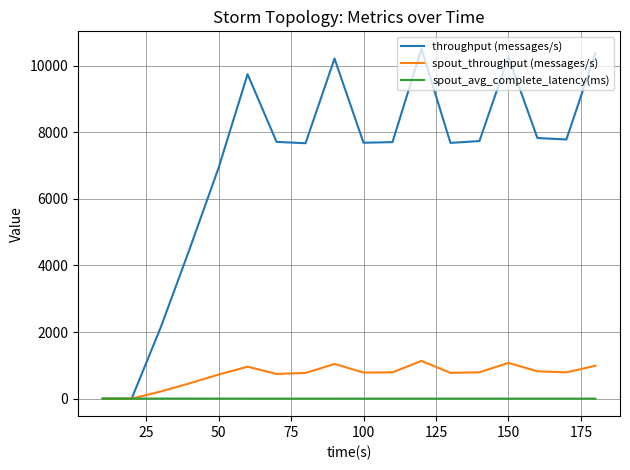

What is the highest value of the throughput (messages/s) series?

10503.0